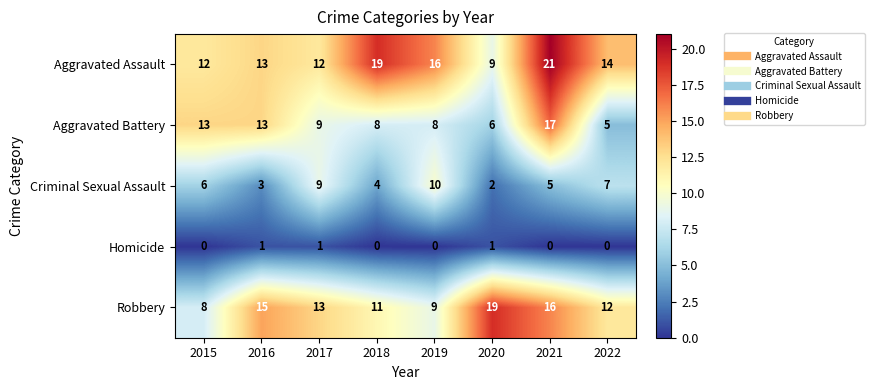

True or false: Homicide has a value of 0 at 2021.

True